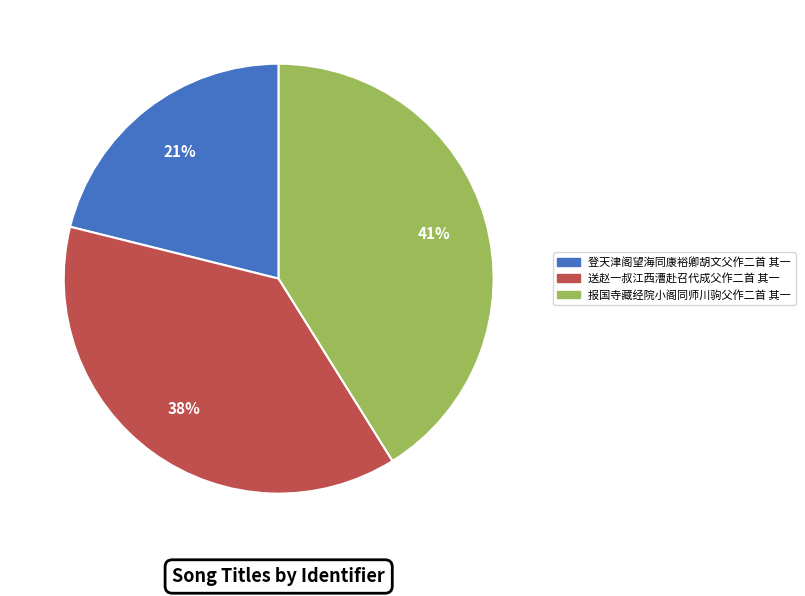

Count the number of slices in the pie.

3